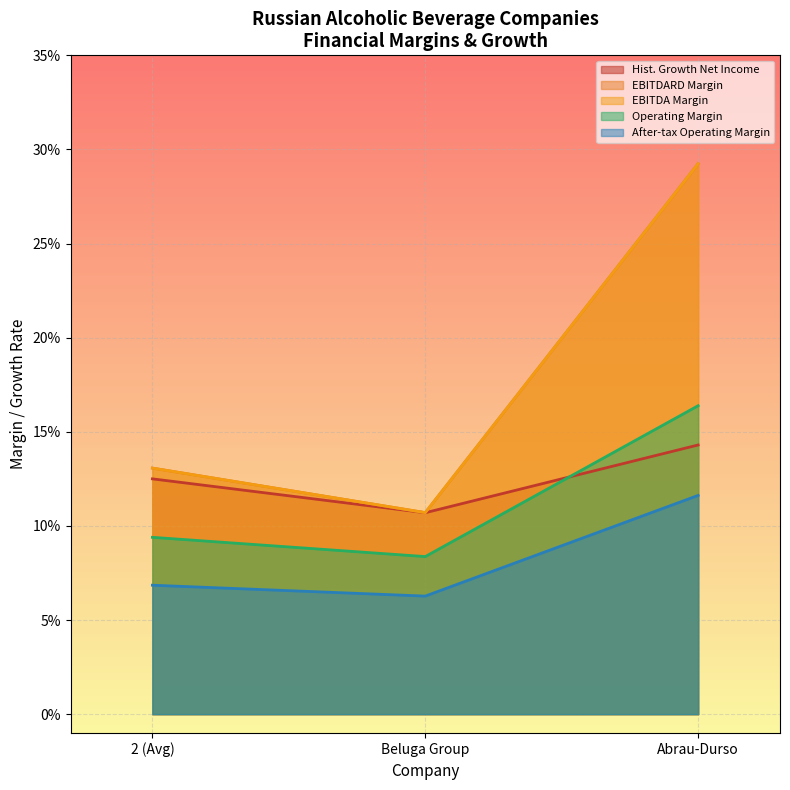

What is the total value across all series at 2 (Avg)?

0.5